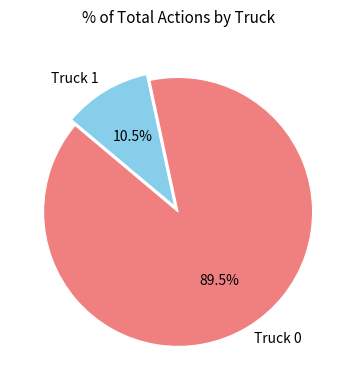

What percentage is NOT represented by Truck 0?

10.5%